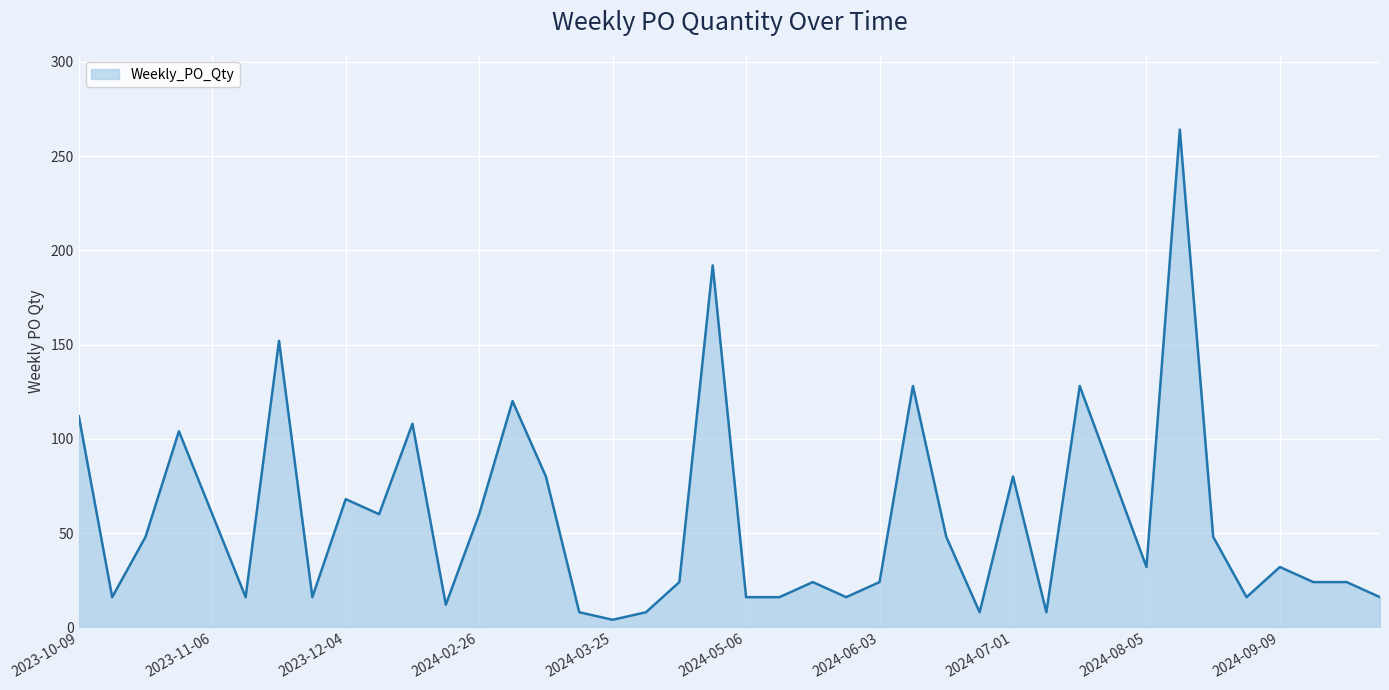

What is the difference between the maximum and minimum values?

260